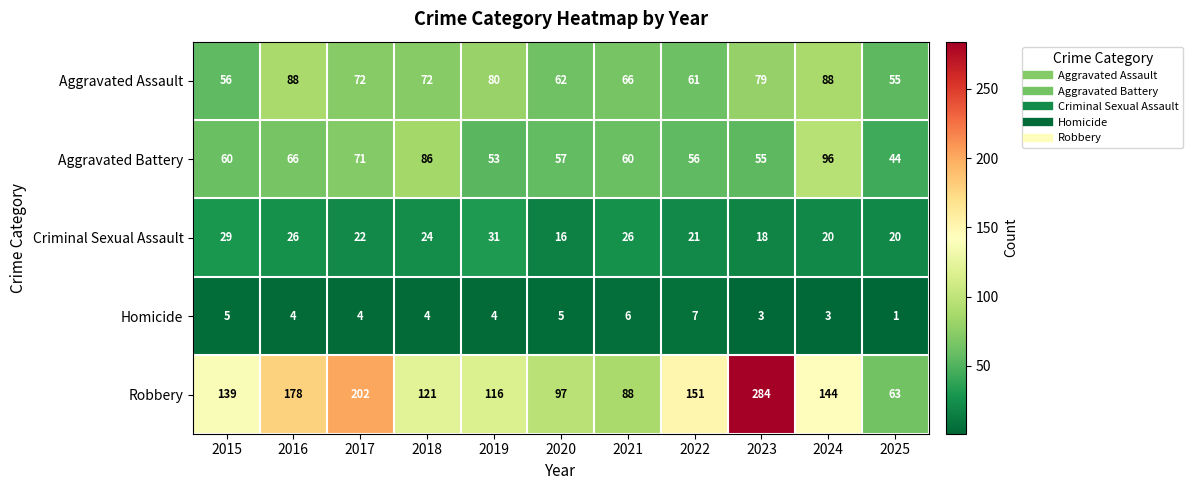

The value of Aggravated Assault at 2024 is 88. True or false?

True